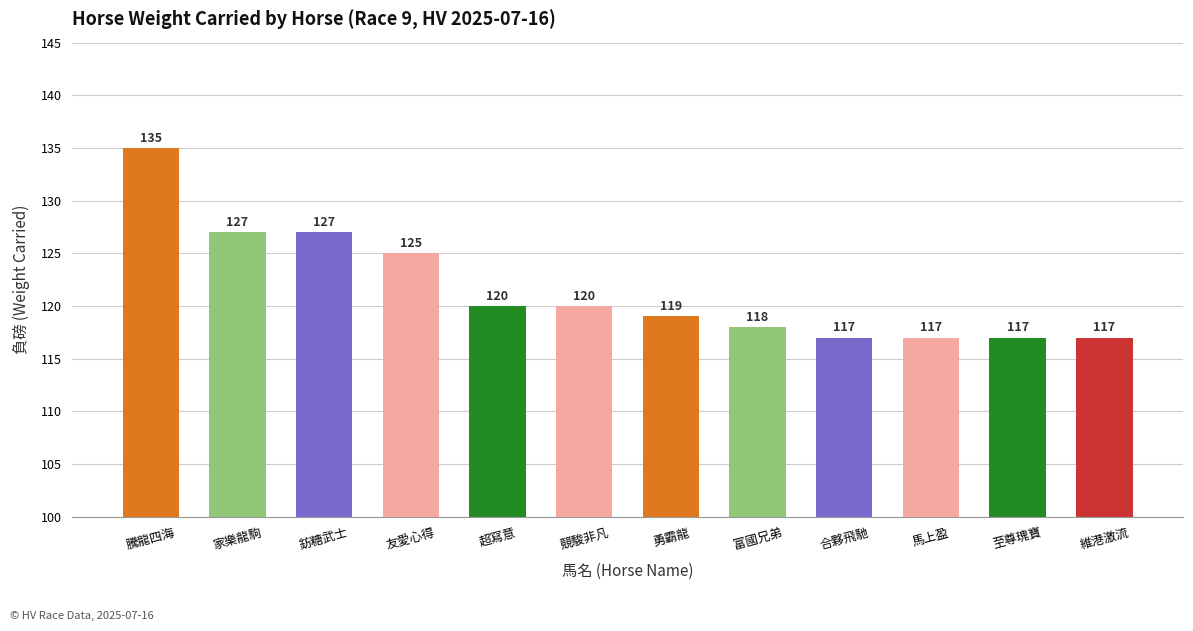

Reading left to right, what are all the values shown in this chart?

135	127	127	125	120	120	119	118	117	117	117	117